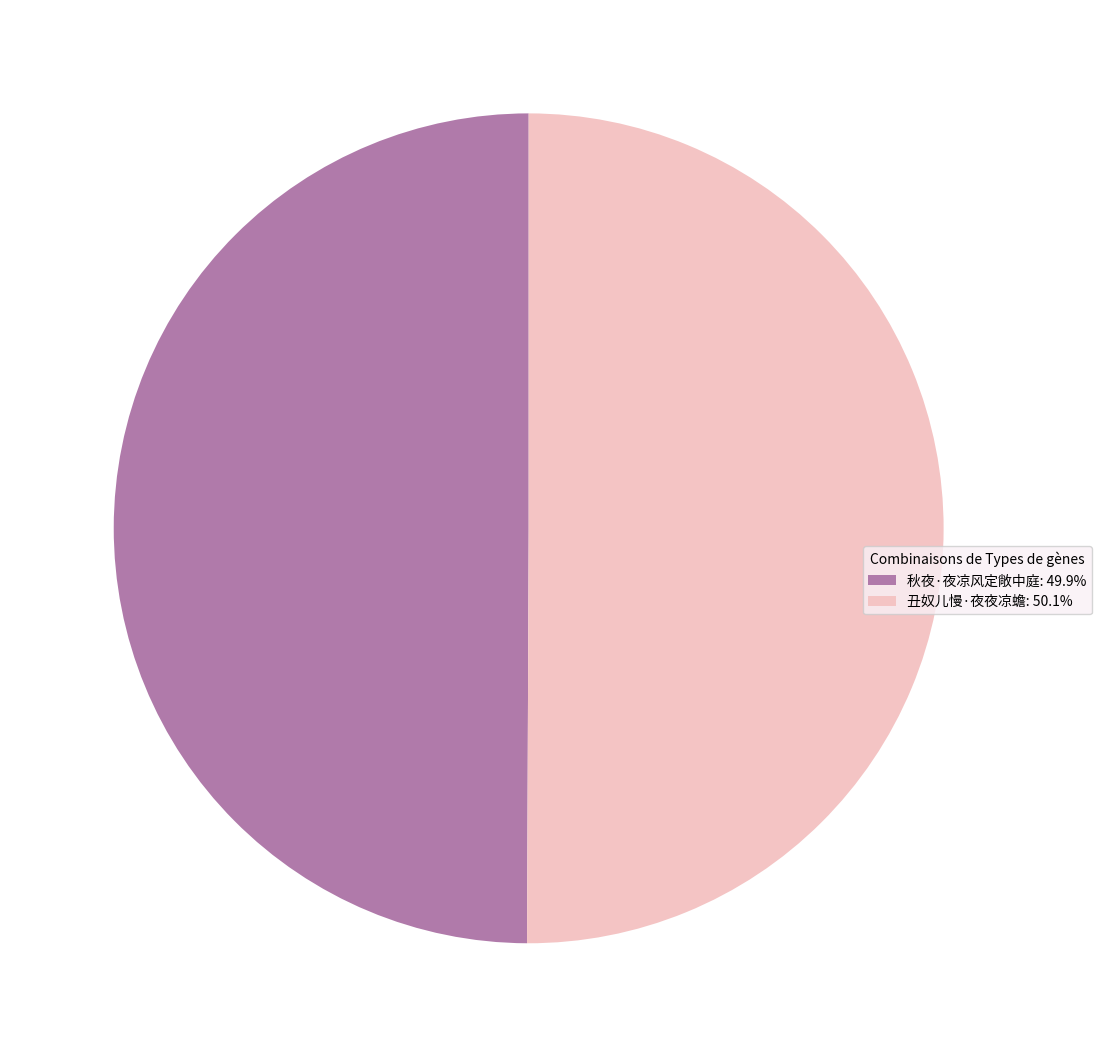

Approximately how many times larger is the value at 秋夜·夜凉风定敞中庭: 49.9% compared to 丑奴儿慢·夜夜凉蟾: 50.1%?

1.0